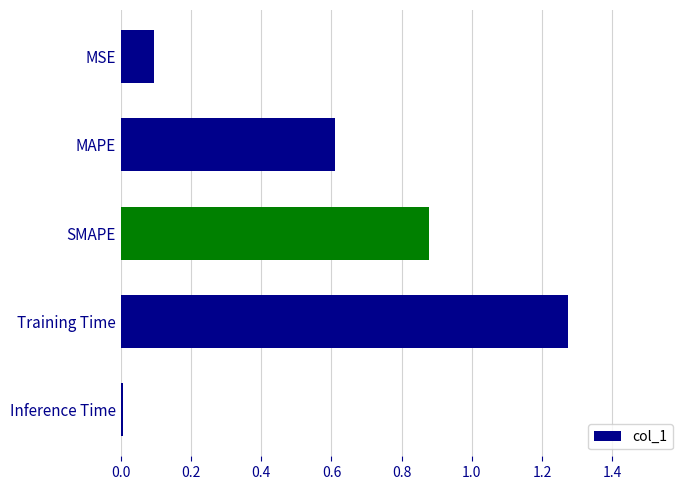

True or false: the data shows 0.1 at MSE.

True